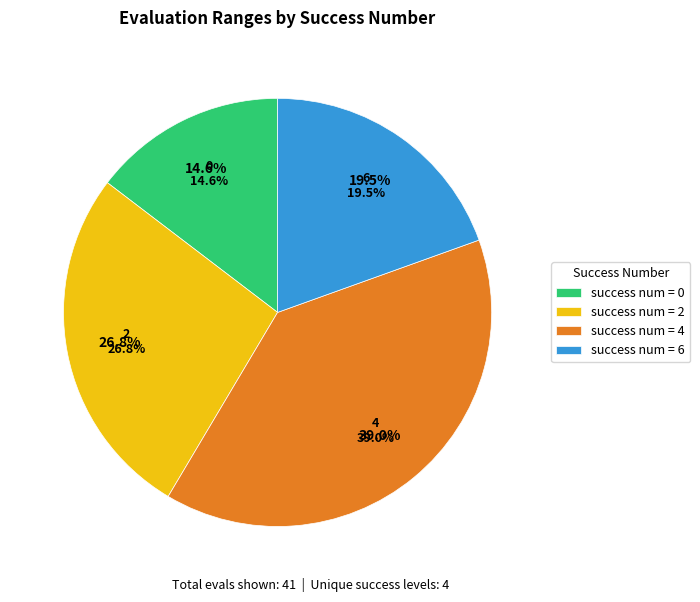

How many segments does this pie chart have?

4